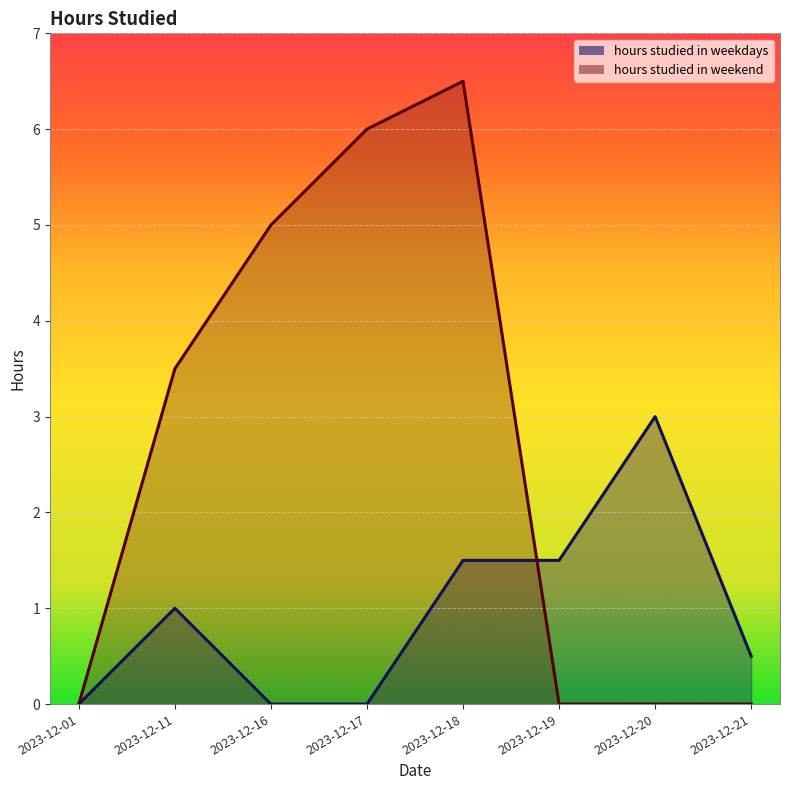

Is the value of hours studied in weekdays at 2023-12-01 greater than the value of hours studied in weekend at 2023-12-20?

No